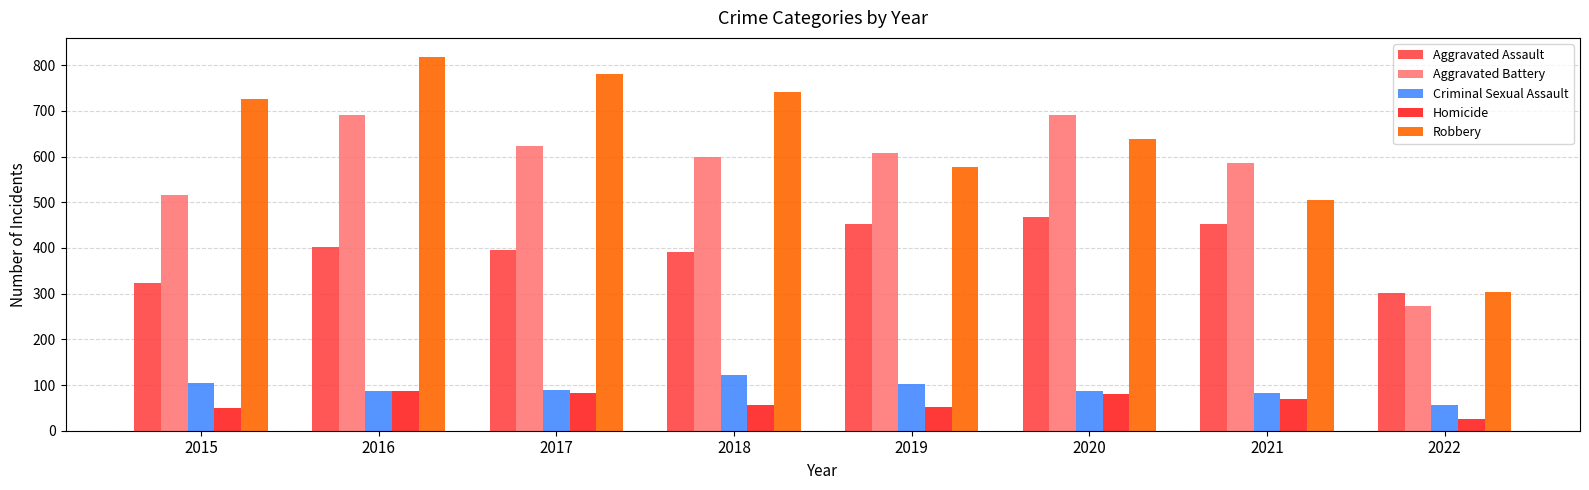

At how many categories does at least one series exceed 378?

7